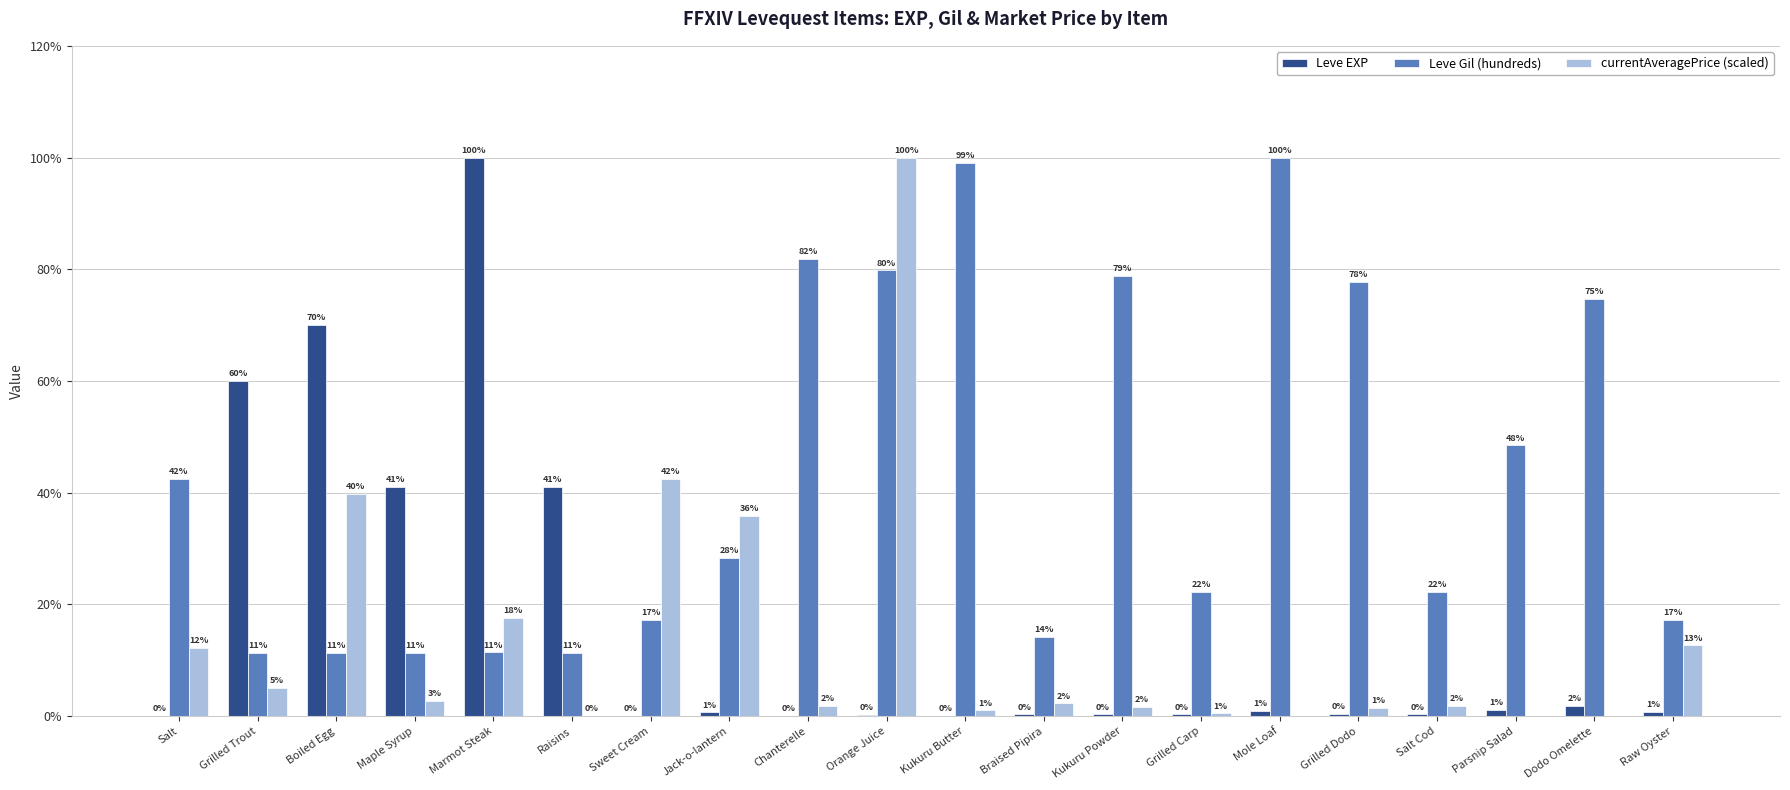

Which series changed the most between Chanterelle and Grilled Carp?

Leve Gil (hundreds)